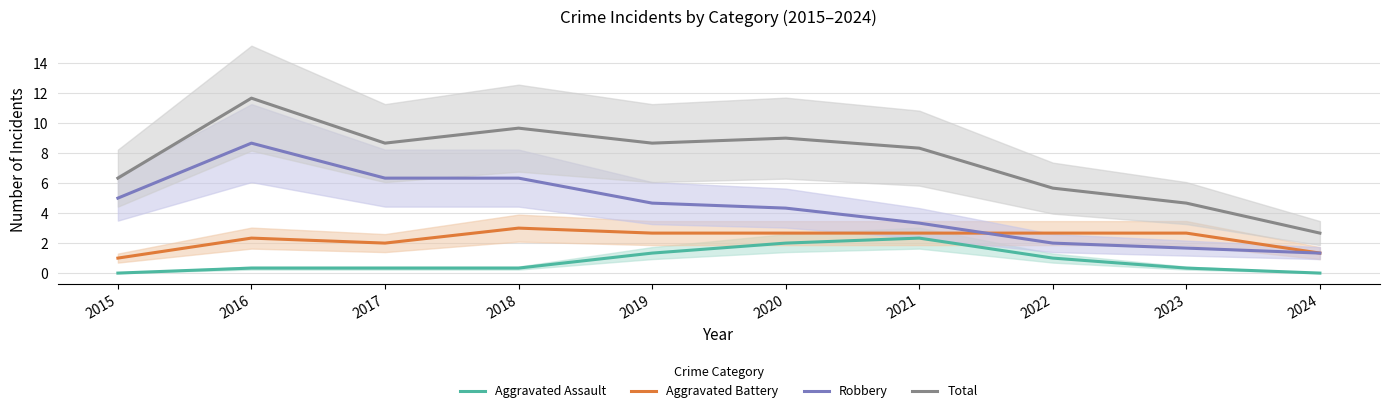

At how many categories does at least one series exceed 3?

9